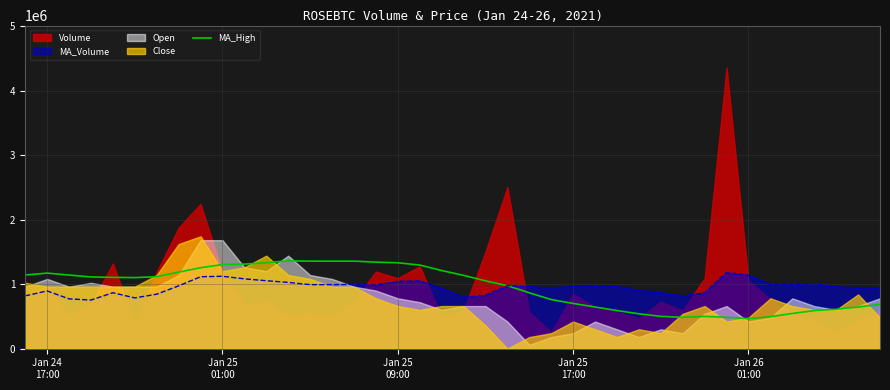

What is the minimum value for MA_High?

465716.5